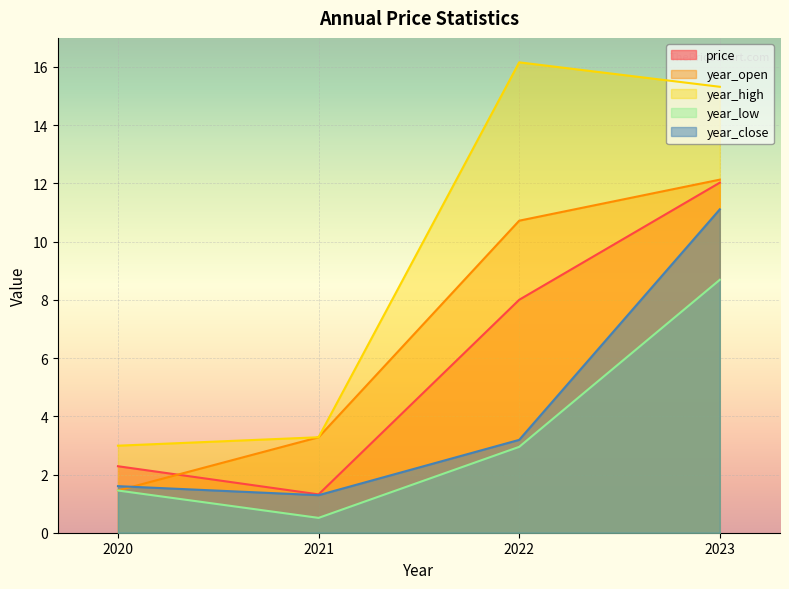

Reading left to right, what are all the values shown in this chart?

price: 2020=2.3	2021=1.3	2022=8.0	2023=12.0
year_open: 2020=1.4	2021=3.3	2022=10.7	2023=12.1
year_high: 2020=3.0	2021=3.3	2022=16.2	2023=15.3
year_low: 2020=1.4	2021=0.5	2022=3.0	2023=8.7
year_close: 2020=1.6	2021=1.3	2022=3.2	2023=11.1